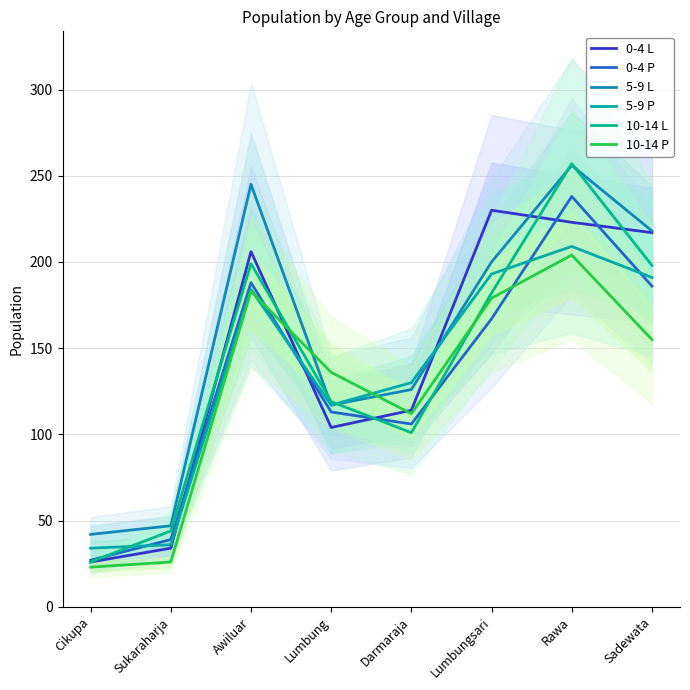

At Awiluar, list the series in order from largest to smallest.

5-9 L, 0-4 L, 10-14 L, 0-4 P, 5-9 P, 10-14 P